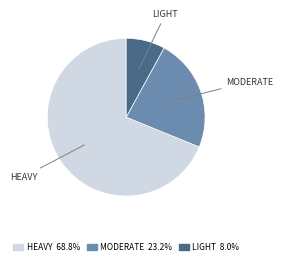

Does any single category account for the majority?

Yes